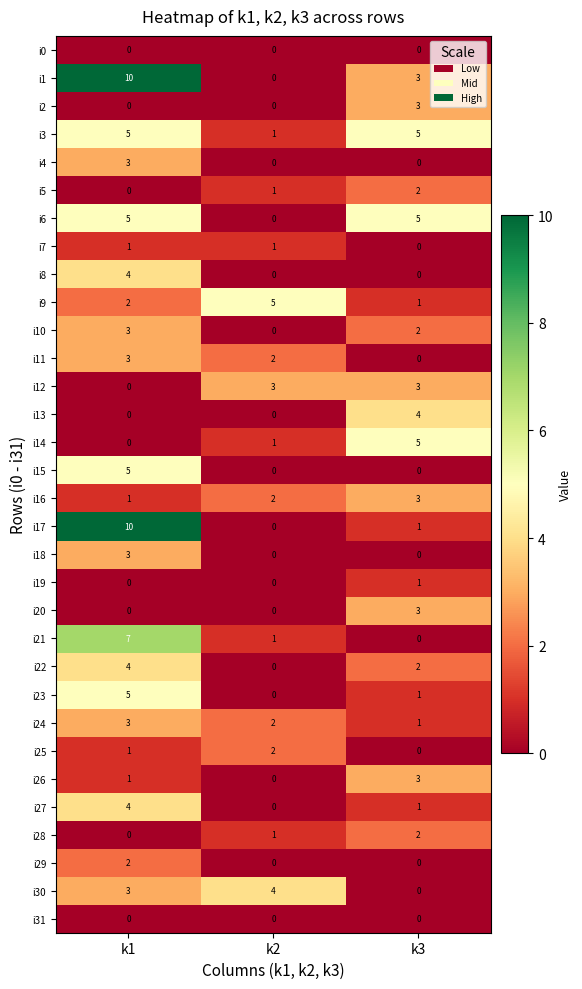

What is the difference between the i3 values at k2 and k1?

4